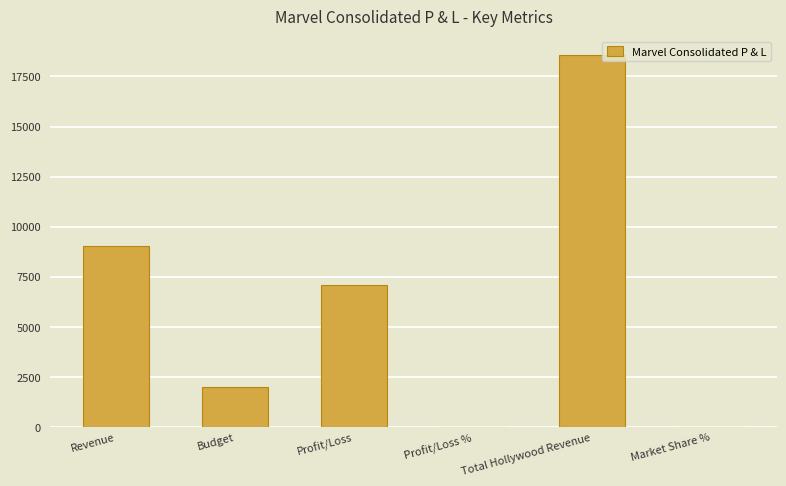

What is the sum of all values?

36691.1